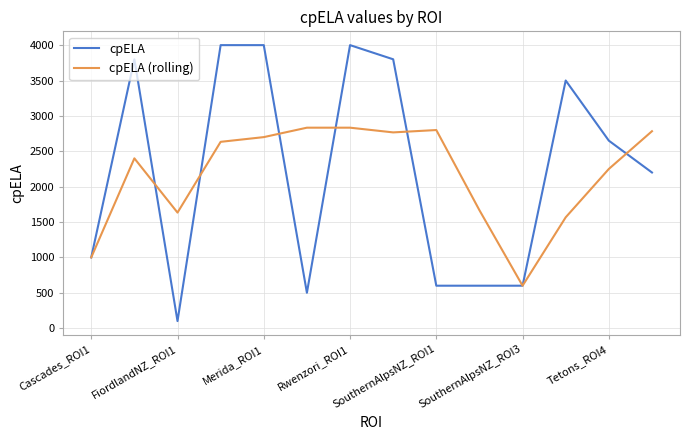

What is the minimum value for cpELA (rolling)?

600.0